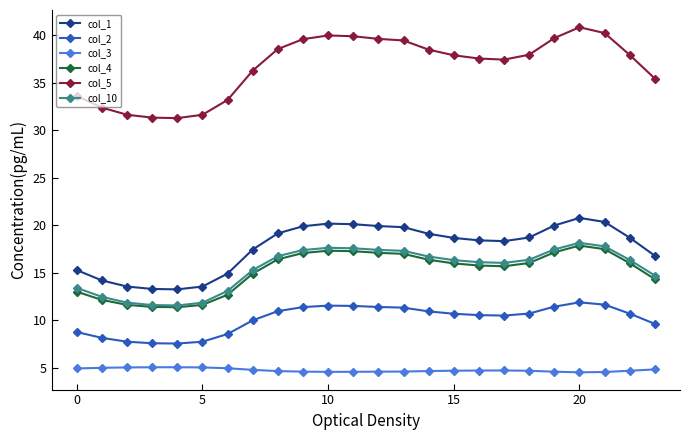

Count the number of categories in the chart.

24